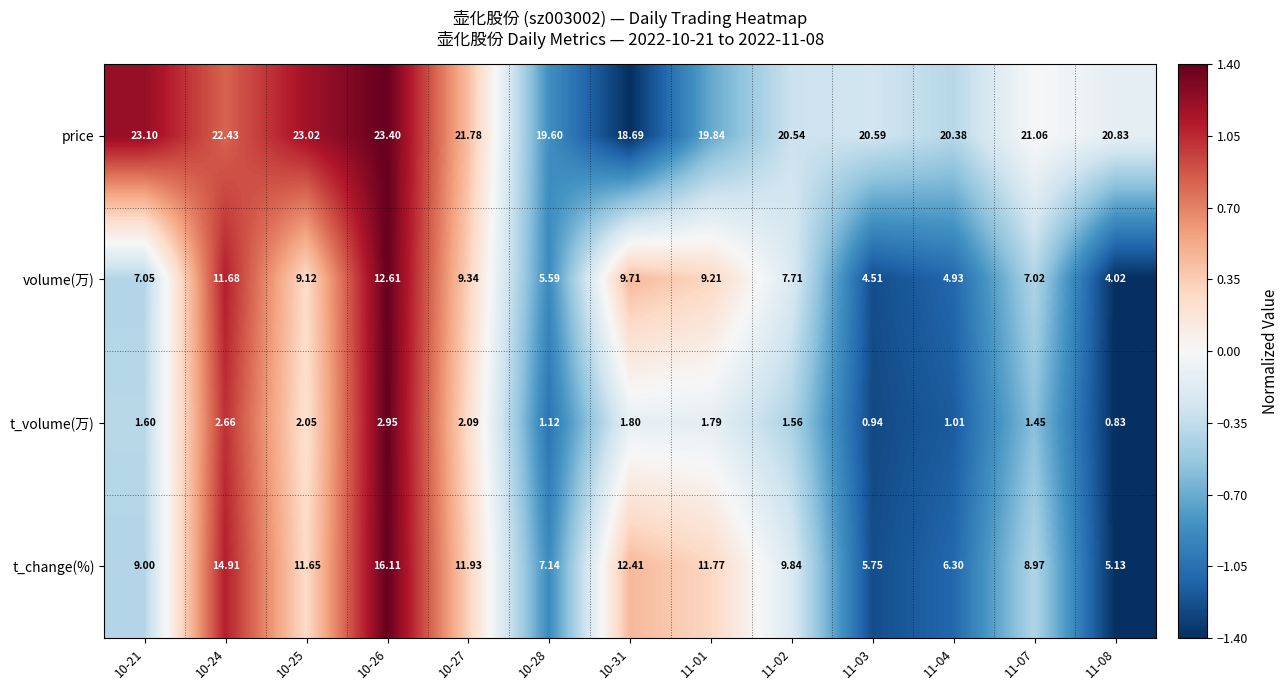

How many categories are shown in the chart?

13